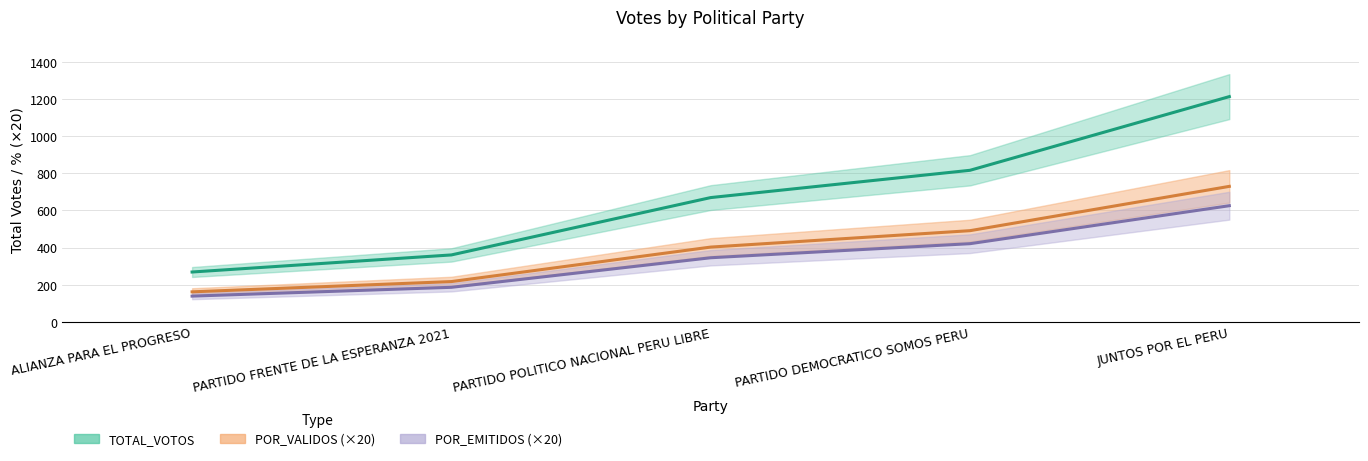

Which category has the highest value across all series?

JUNTOS POR EL PERU